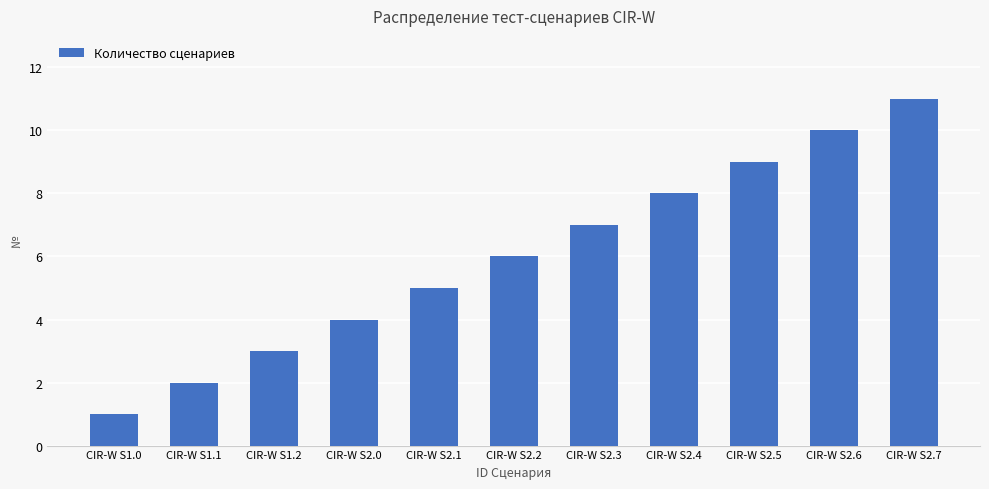

Between CIR-W S2.1 and CIR-W S1.0, which is larger?

CIR-W S2.1